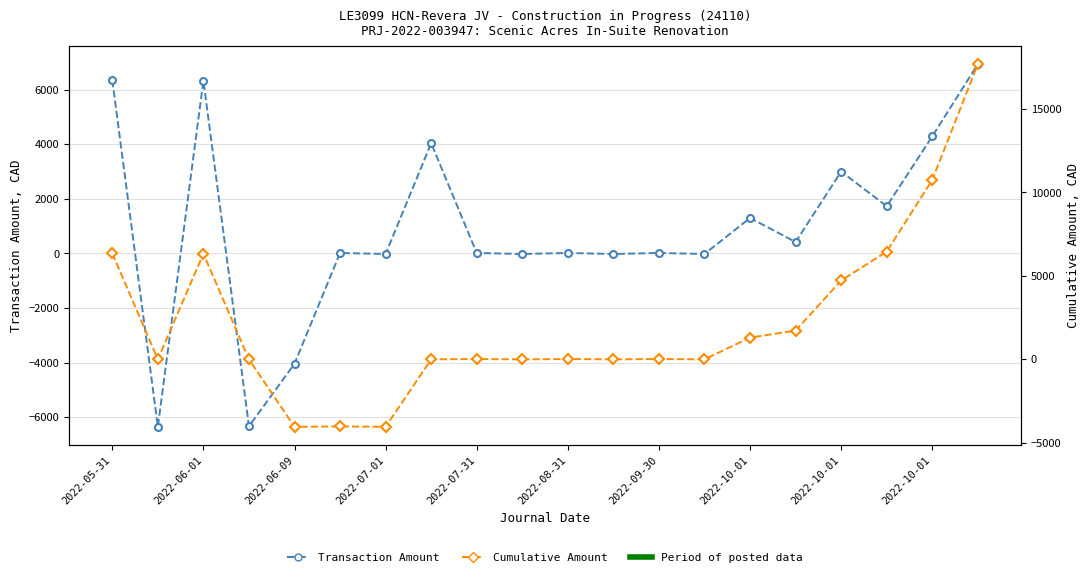

What is the value of the Transaction Amount point at the 18th from the left?

1732.5